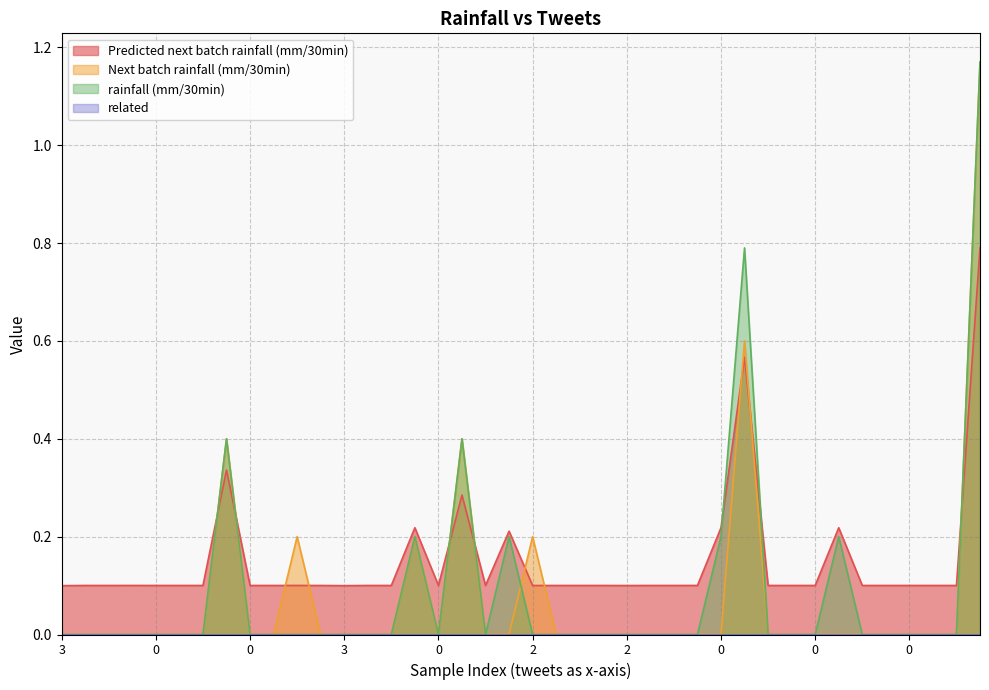

Does the chart display data point markers on the line(s)?

No